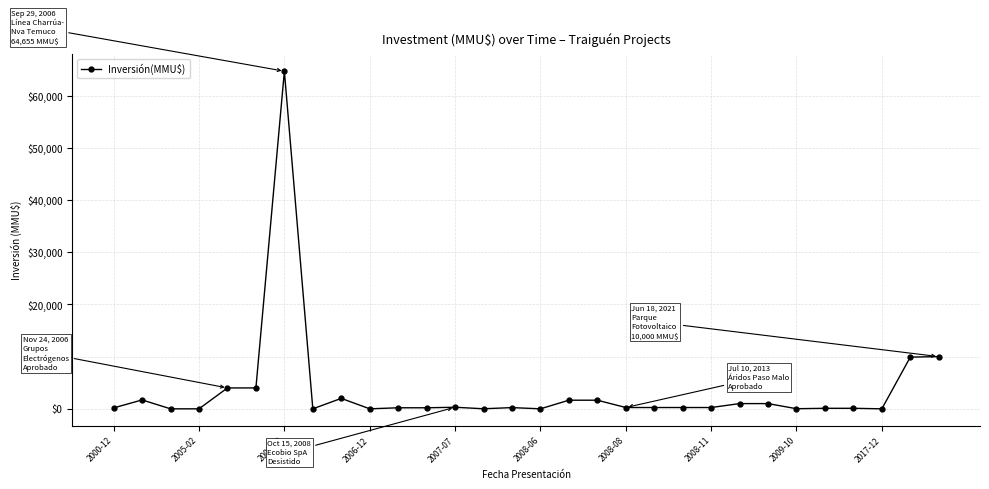

Does the chart display data point markers on the line(s)?

Yes